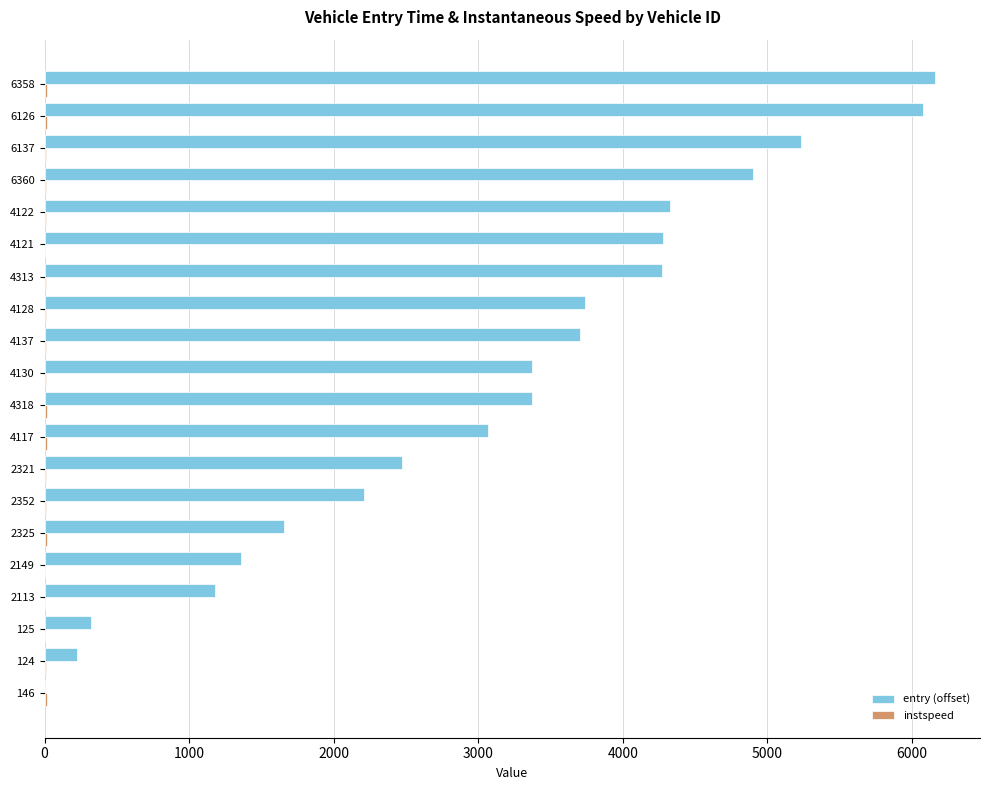

The entry (offset) series shows 1059.7 at 4128. True or false?

False